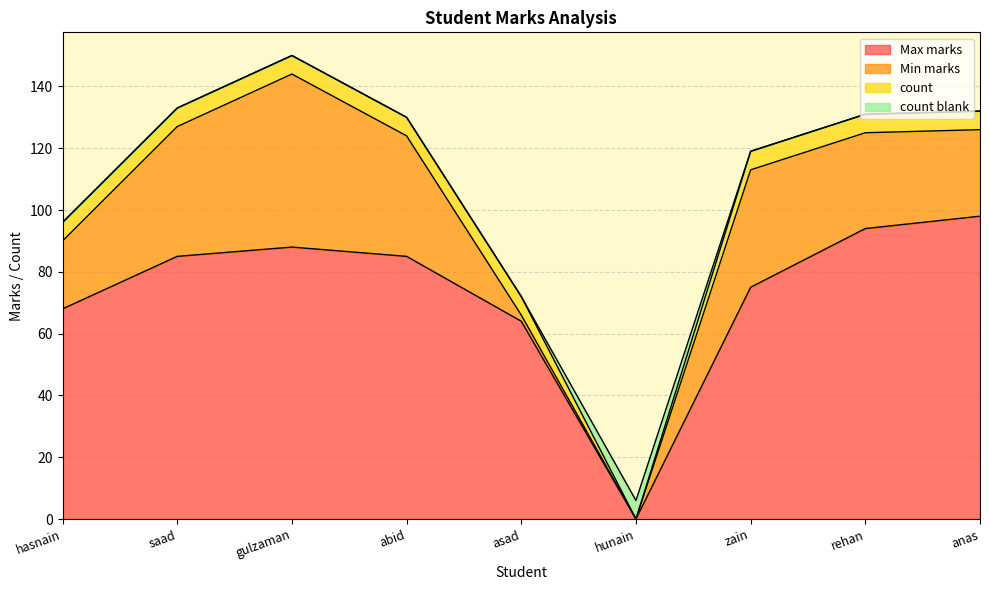

Is it true that count equals 4 at saad?

False